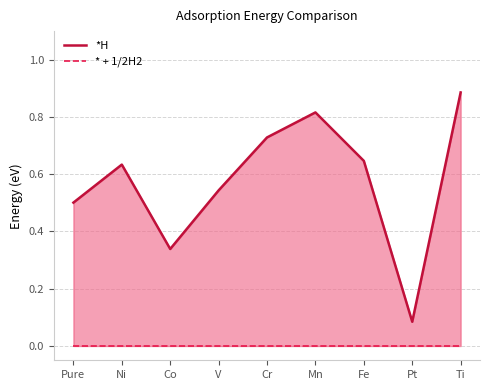

In *H, how many points are higher than both neighbors (excluding endpoints)?

2